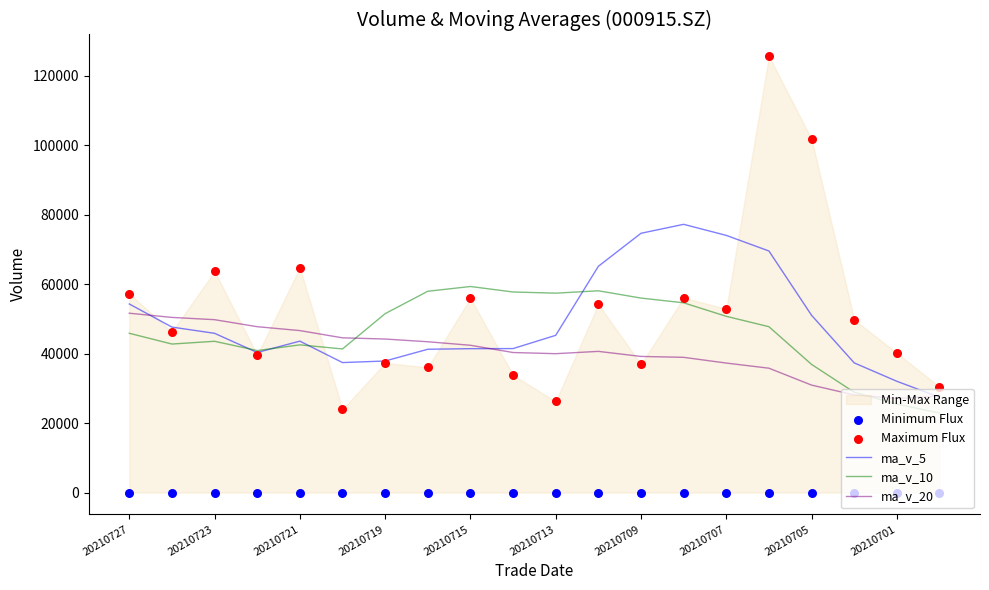

Which series has the widest spread of Y values?

Maximum Flux